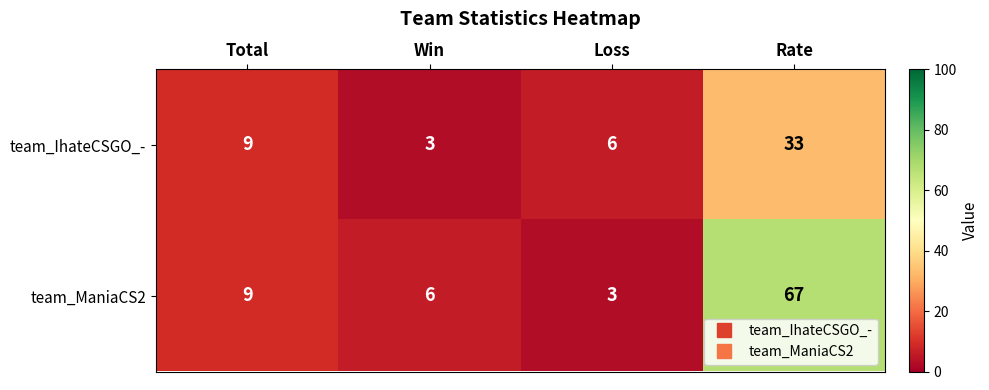

Reading right to left, extract all data points from this chart.

team_IhateCSGO_-: Rate=33	Loss=6	Win=3	Total=9
team_ManiaCS2: Rate=67	Loss=3	Win=6	Total=9